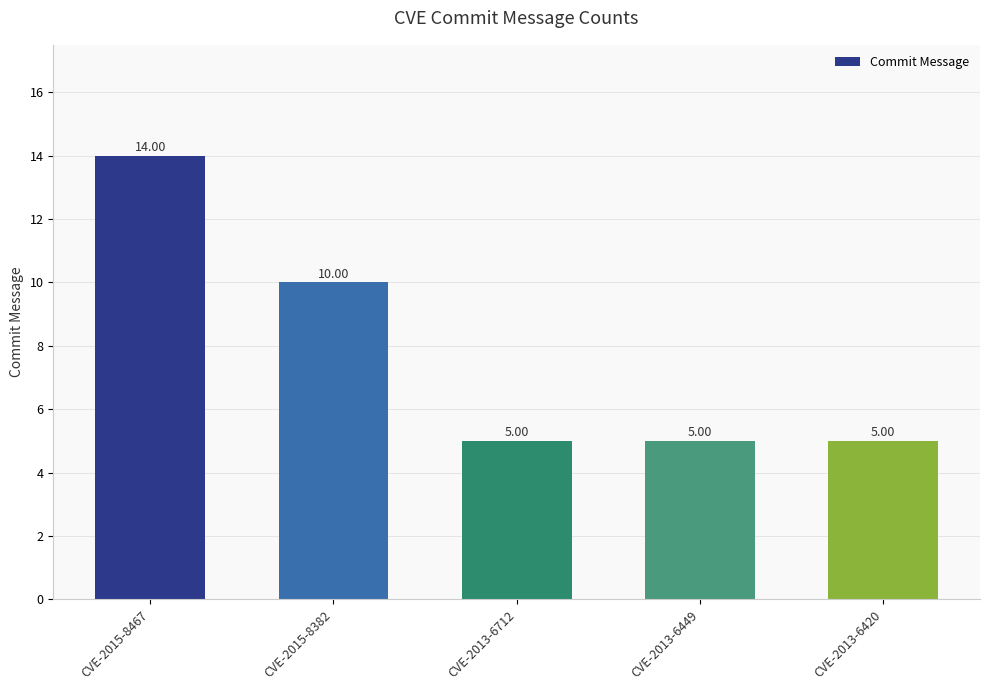

What is the label of the 1st bar from the right?

CVE-2013-6420